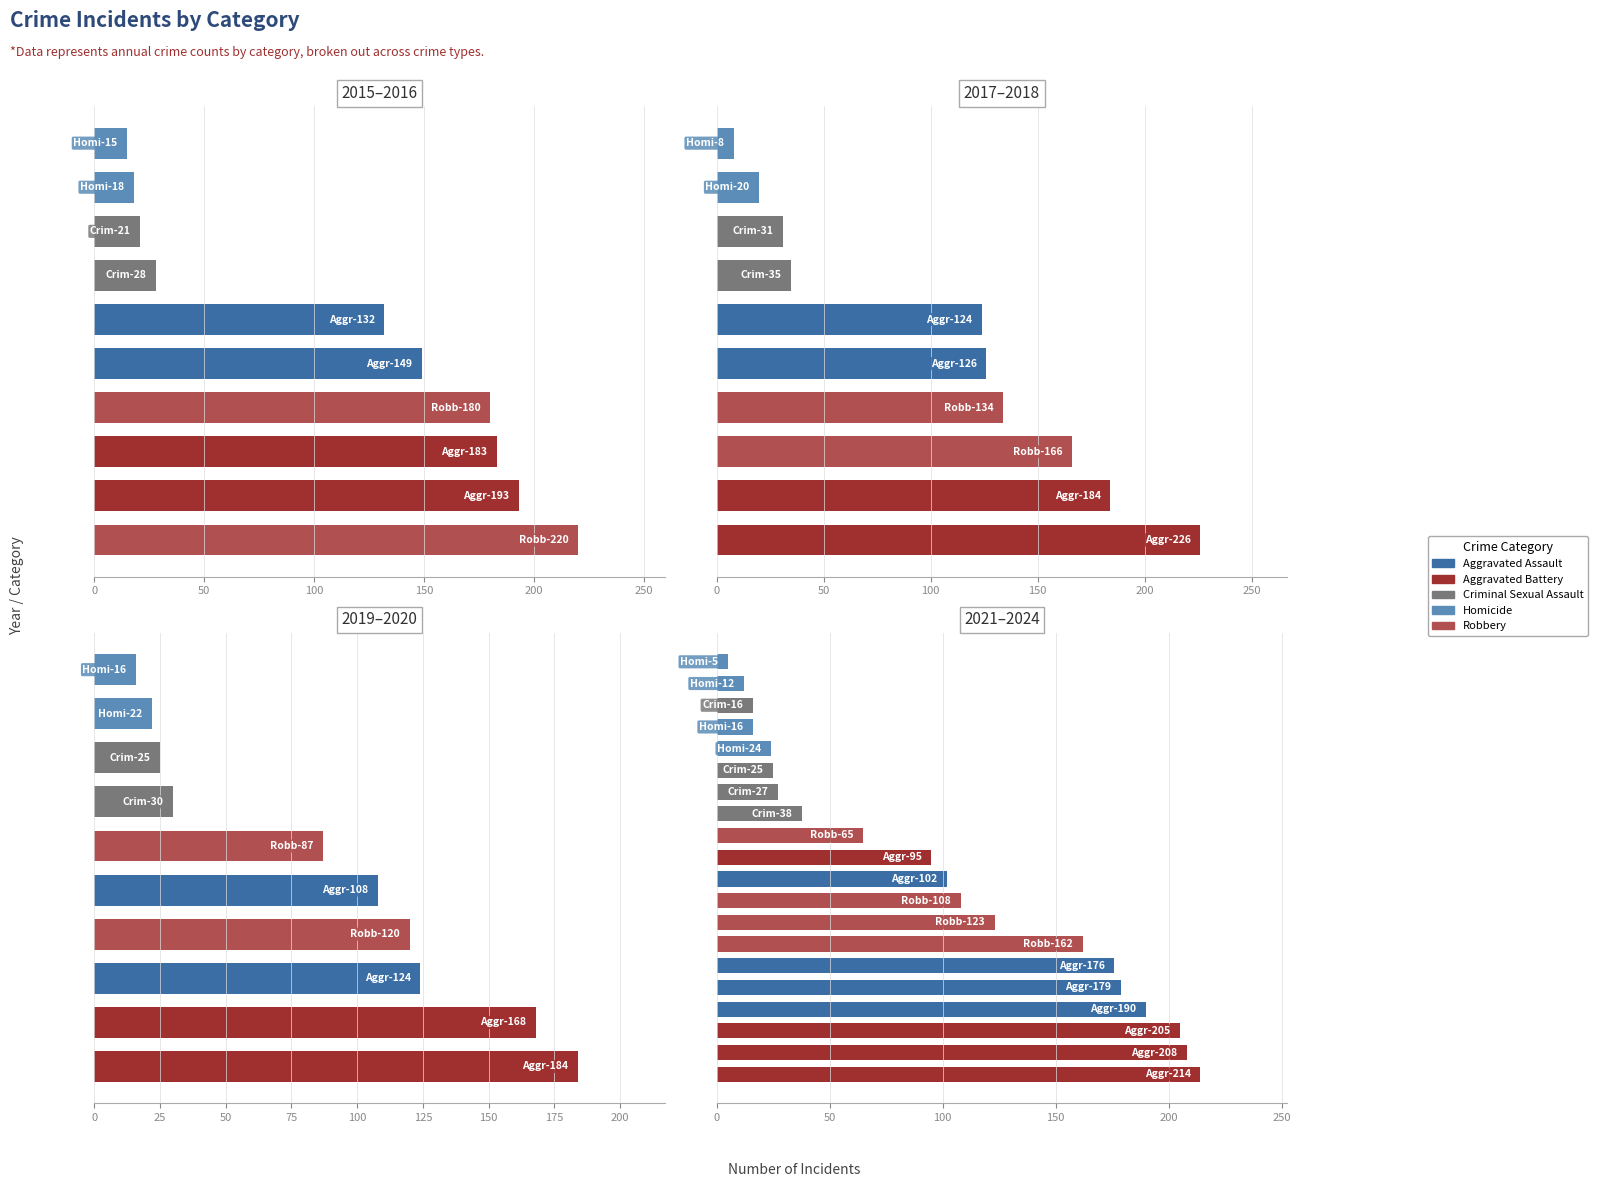

Does the chart contain any negative values?

No